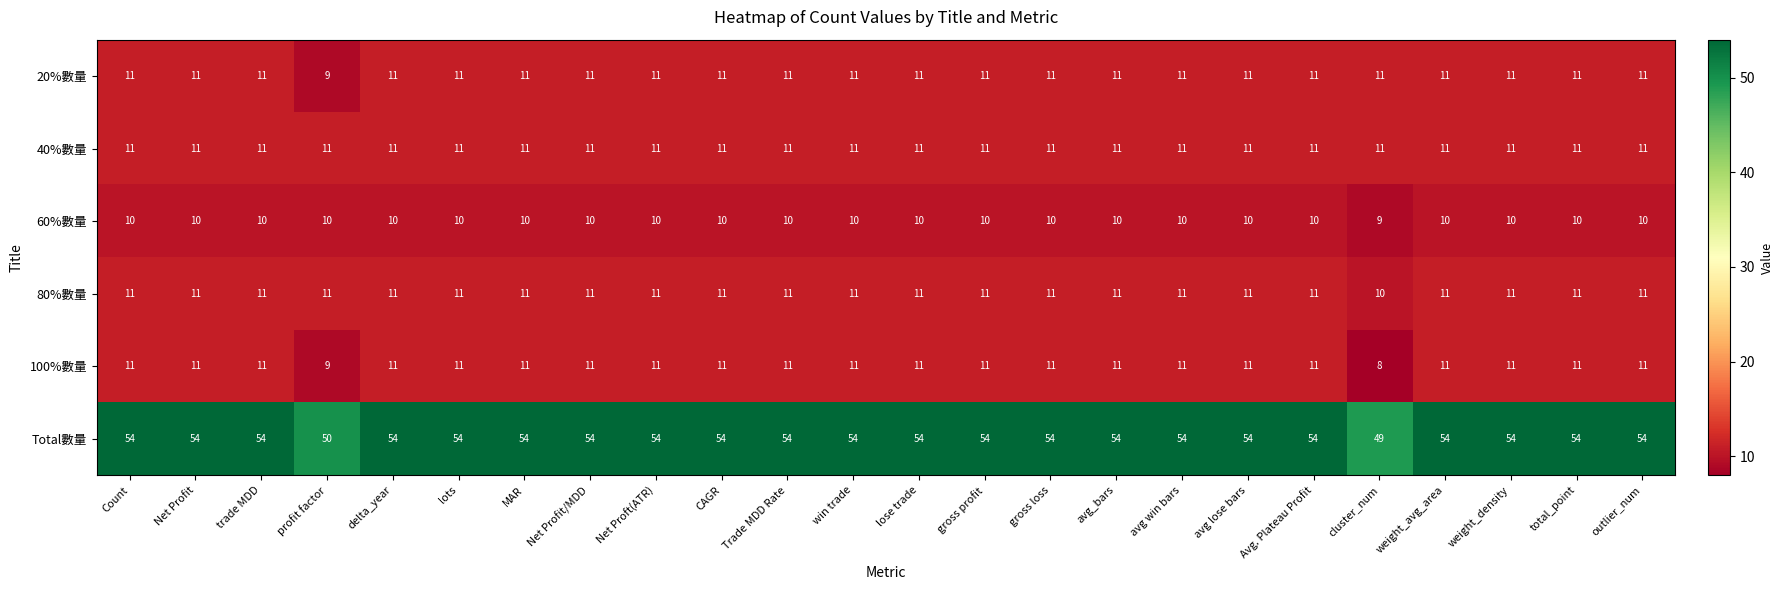

What is the highest value of the 100%數量 series?

11